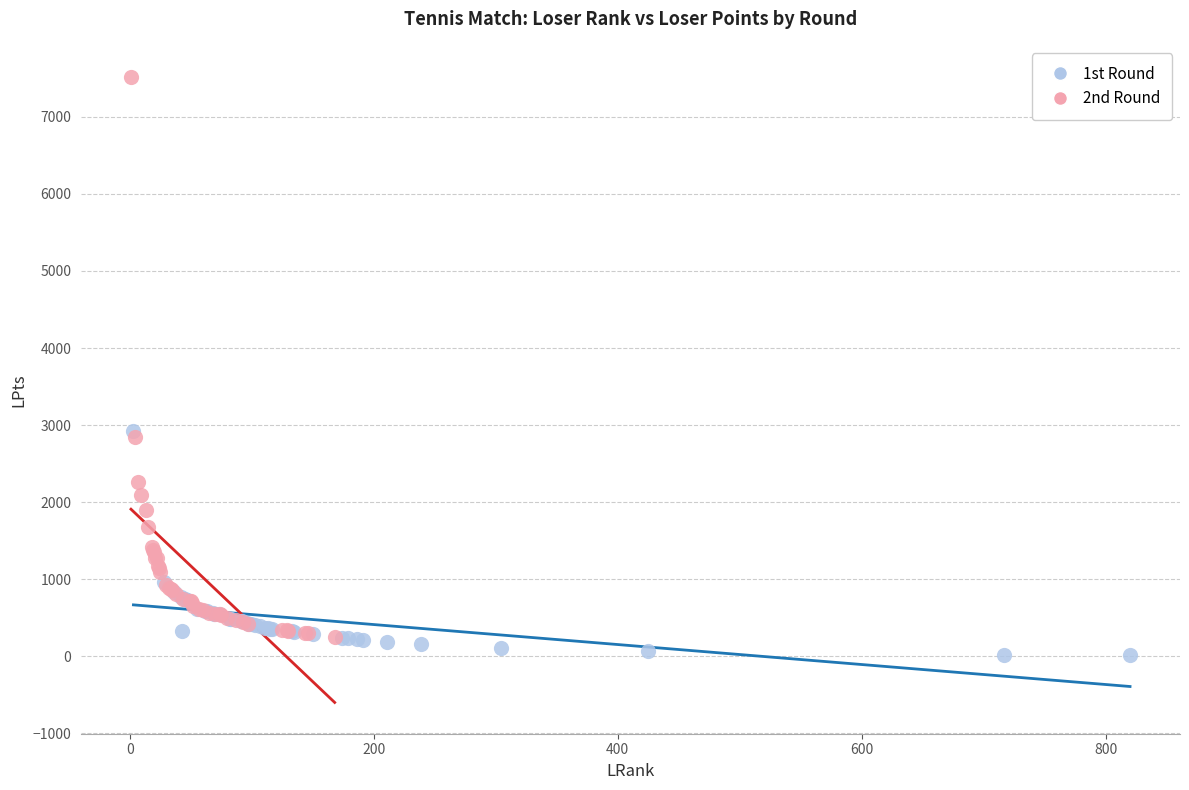

Which series contains the highest Y value?

2nd Round